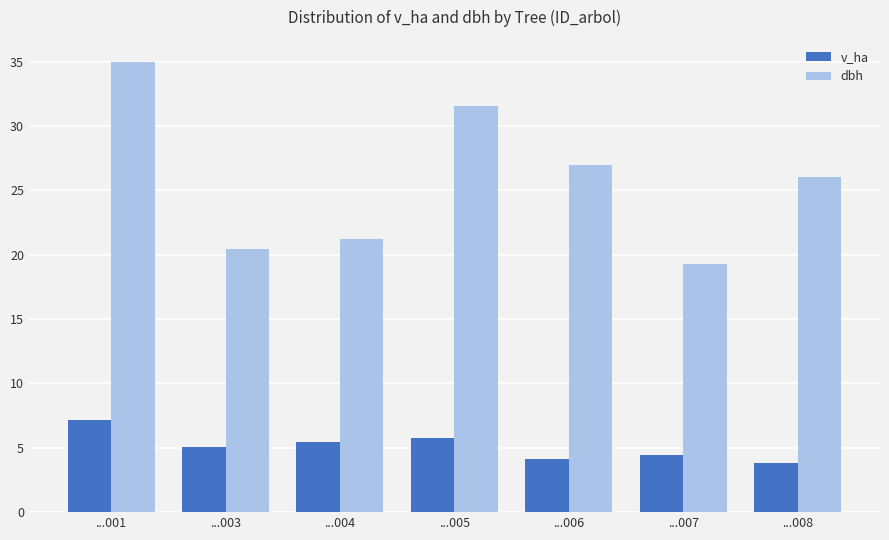

At which category is the sum across all series the highest?

...001